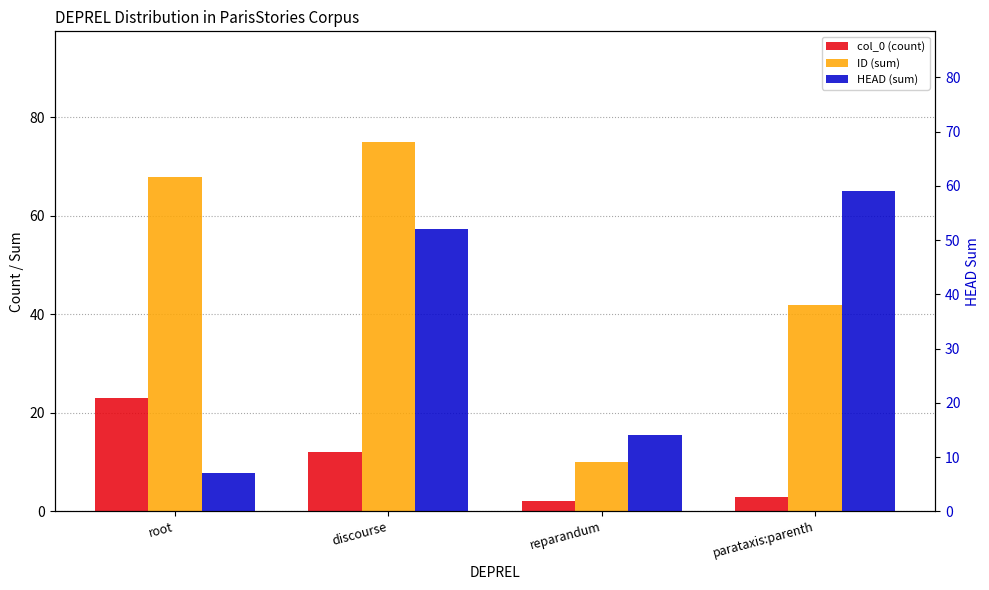

At which category does the chart reach its peak across all series?

discourse